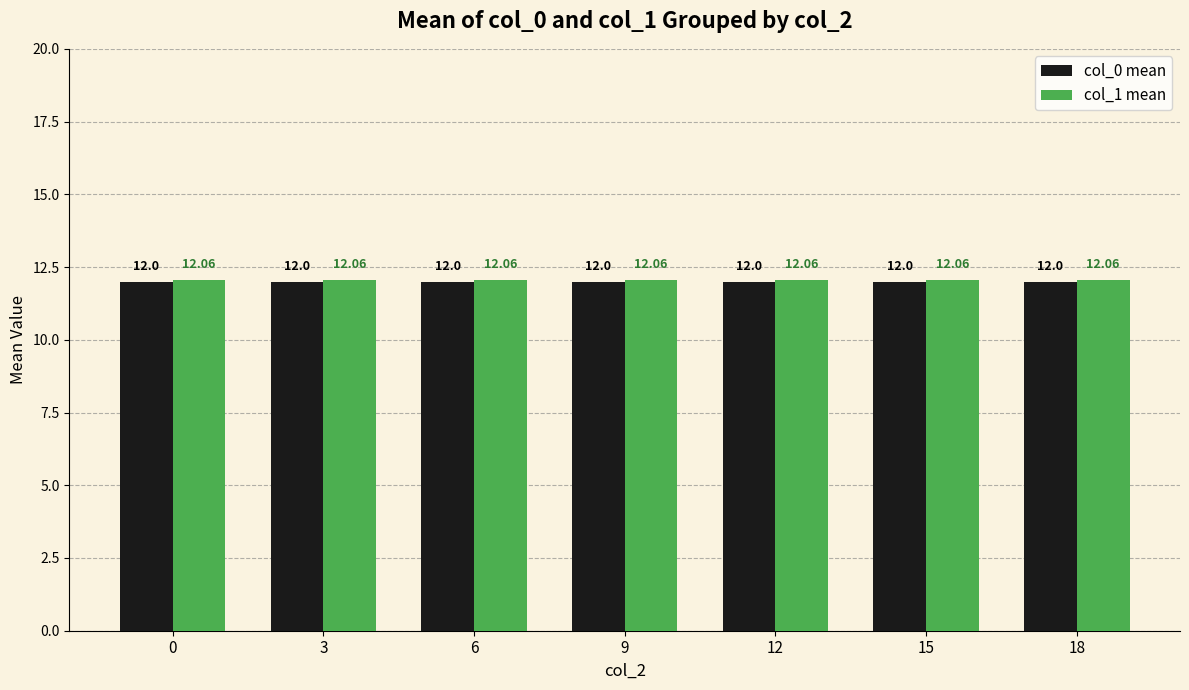

Which series has the largest total across all categories?

col_1 mean